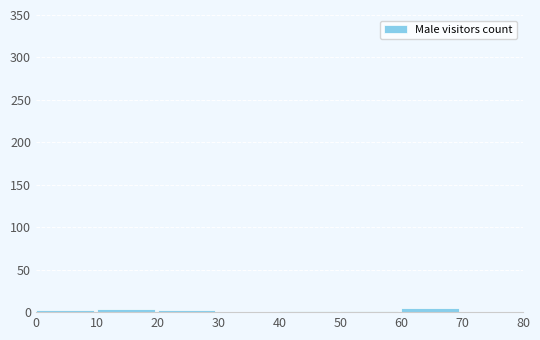

What is the height of the bar covering 60 to 70 on the x-axis? The values are not printed on the chart, so give them approximately, as read against the axis.

5